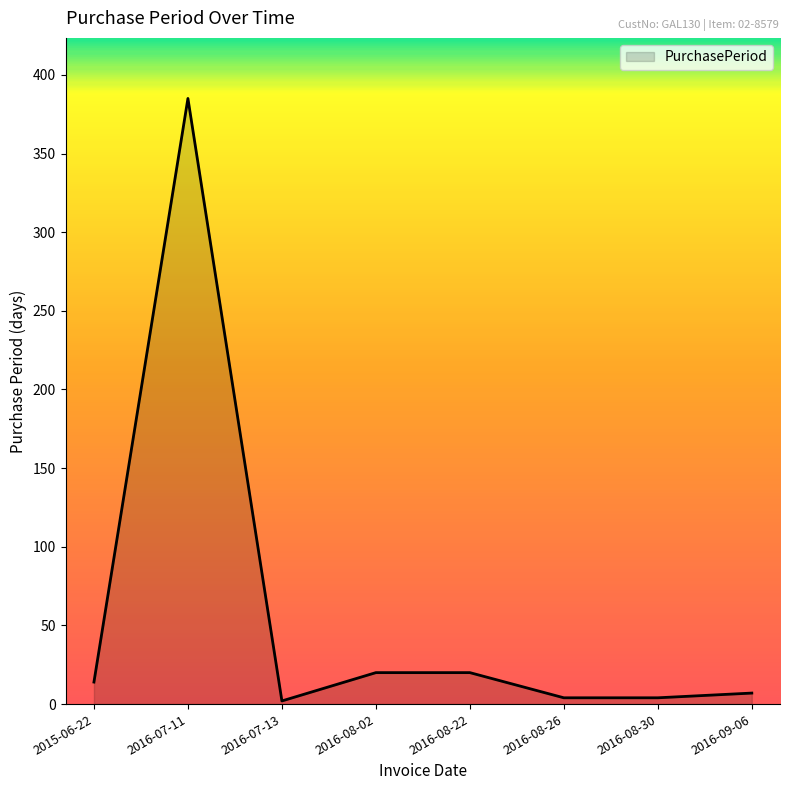

Where is the first local maximum?

2016-07-11